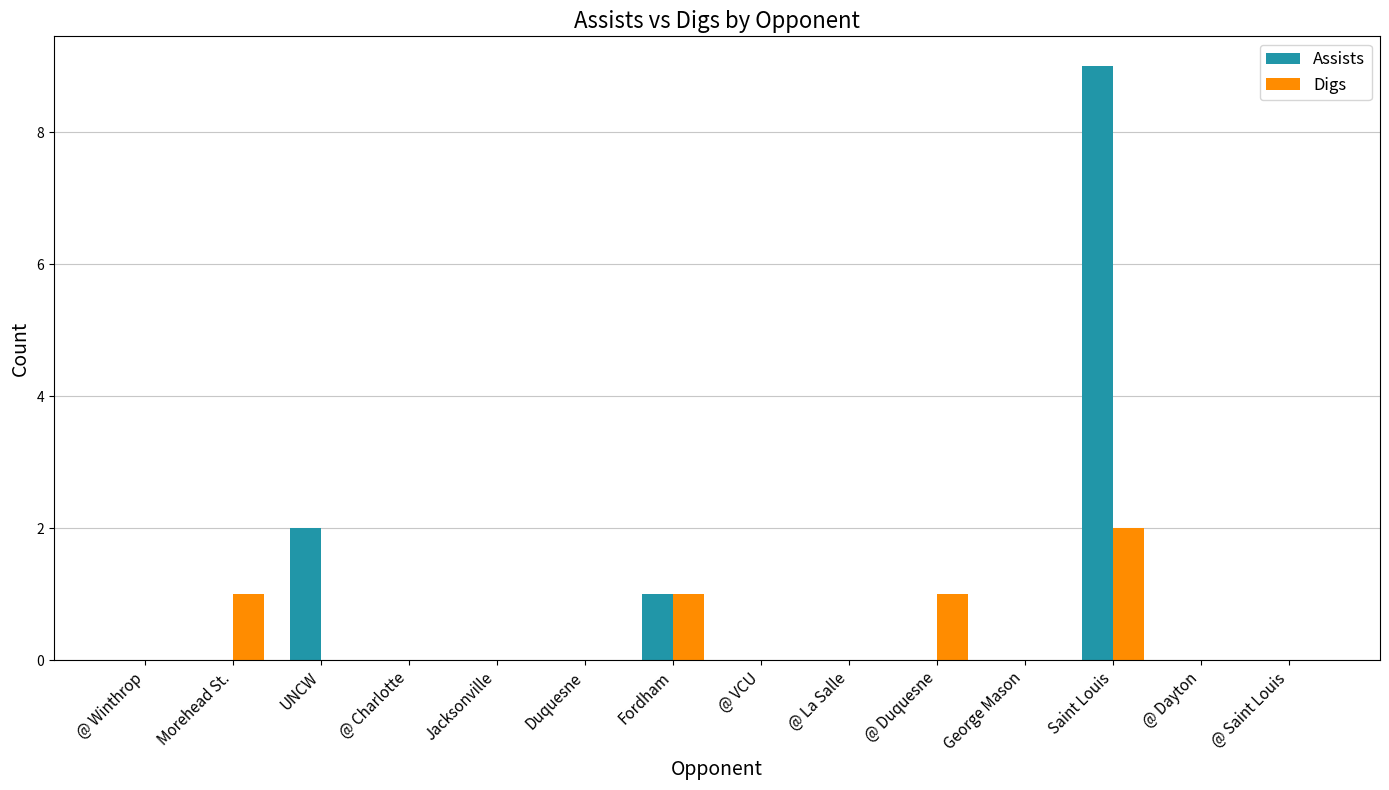

At which category is the sum across all series the highest?

Saint Louis